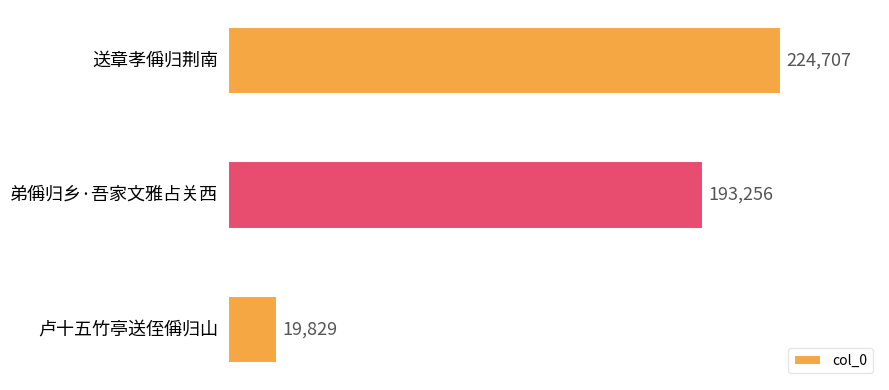

How many data points are less than 193256?

1